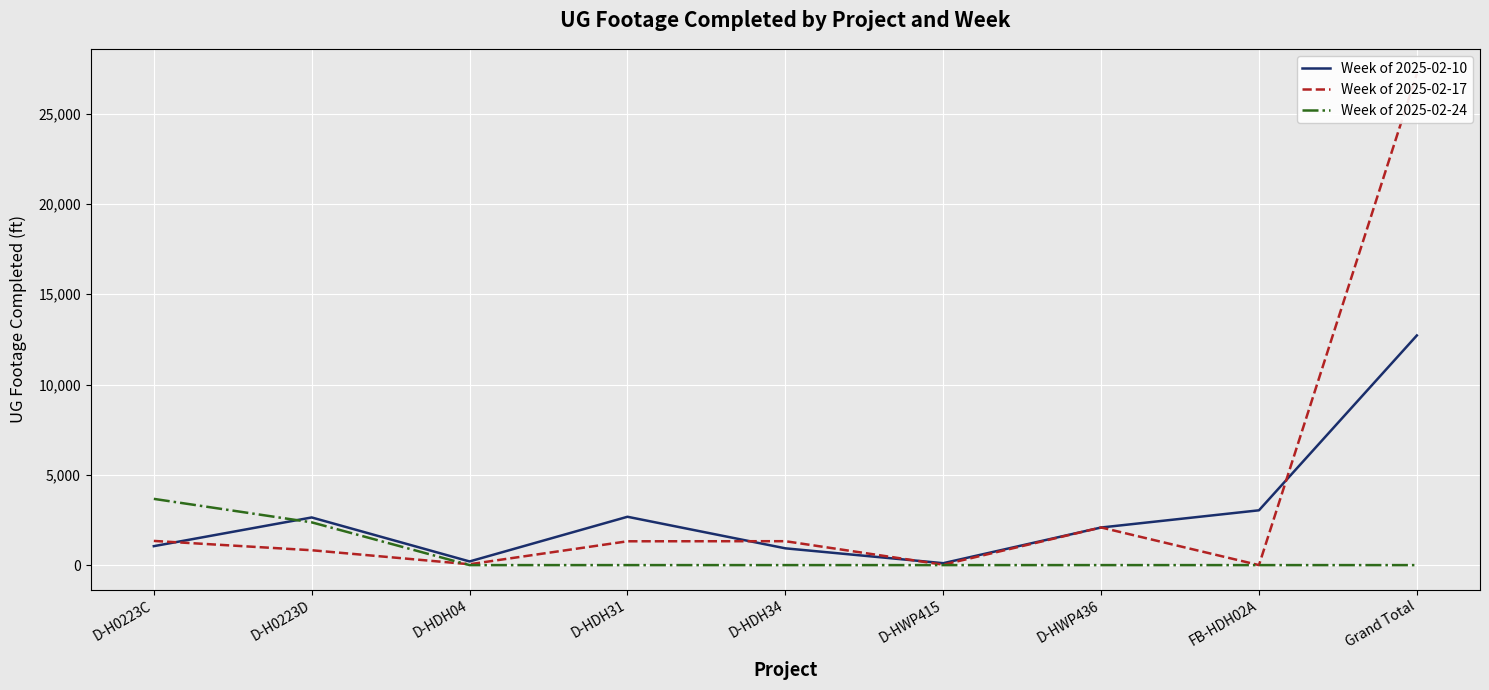

True or false: Week of 2025-02-24 has more than 0 interior local peaks.

False